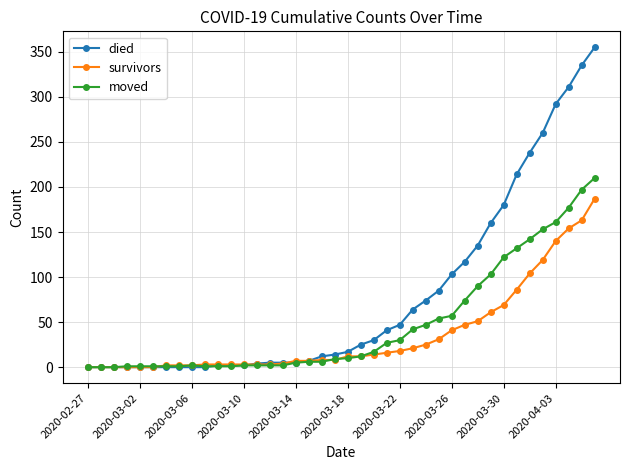

Which series has the largest range (max minus min)?

died